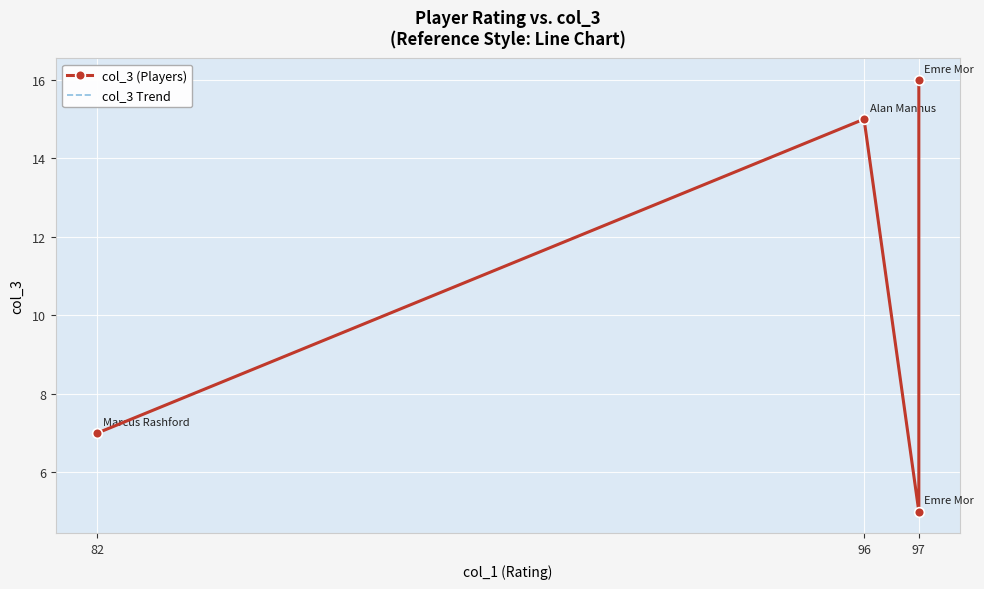

At which label does col_3 (Players) reach its minimum?

97